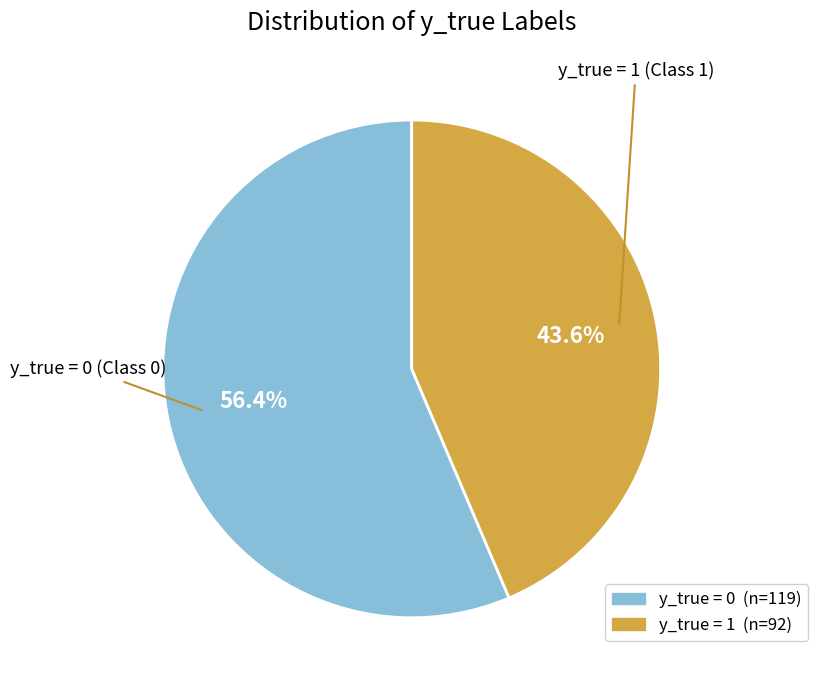

Rank the categories by value from highest to lowest.

y_true = 0, y_true = 1